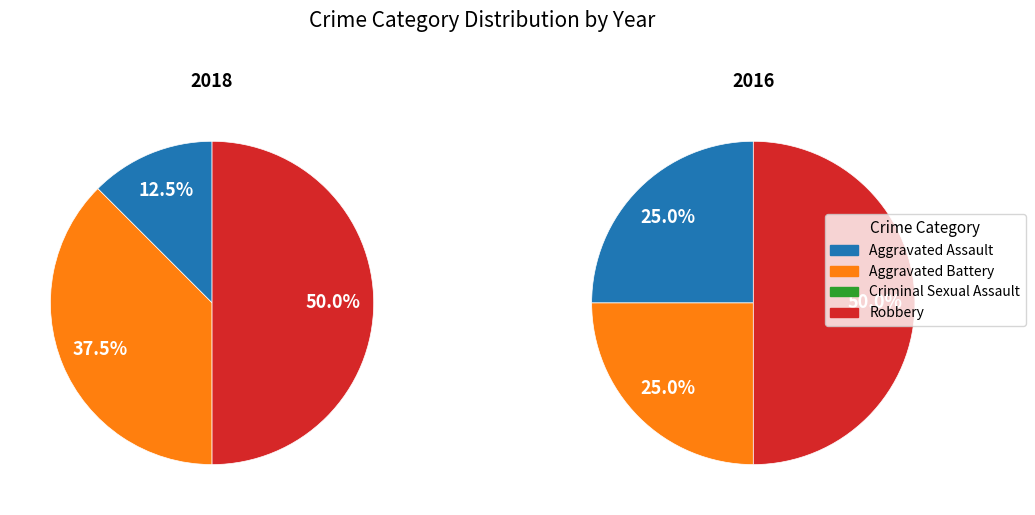

Is there any slice that represents more than half of the pie?

No